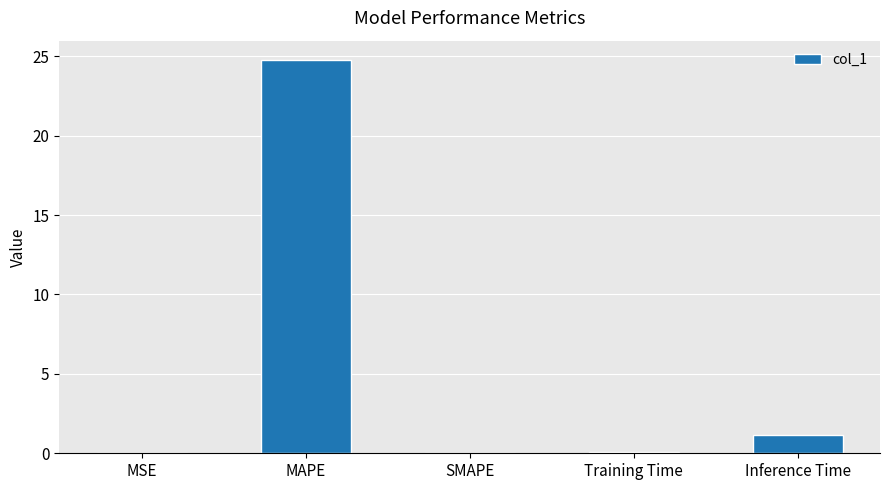

Are the bars grouped side by side (vs. stacked)?

No